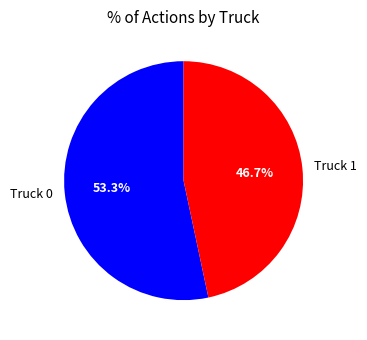

Is there a majority slice in this chart?

Yes